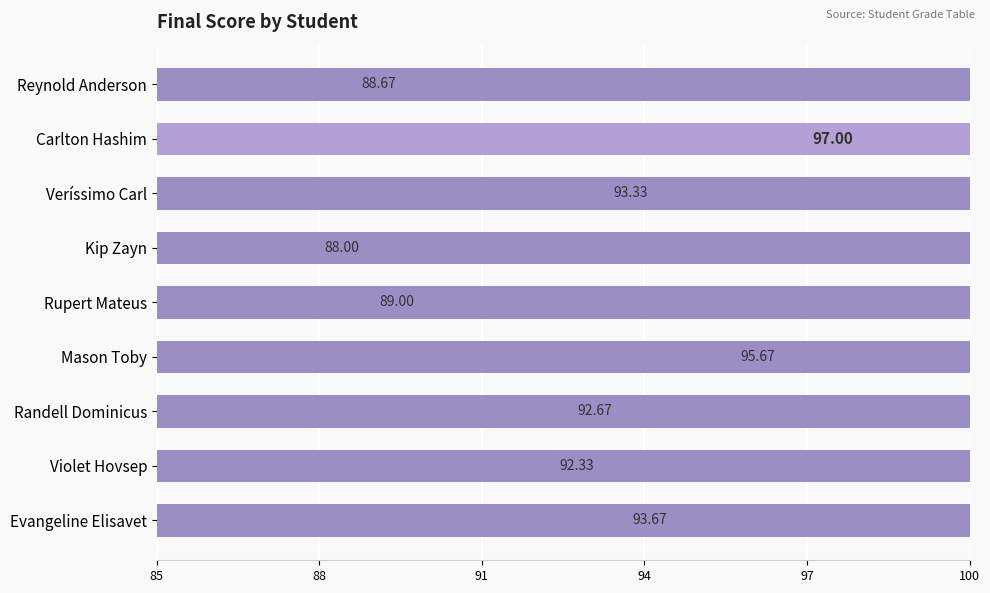

What is the greatest value displayed?

97.0